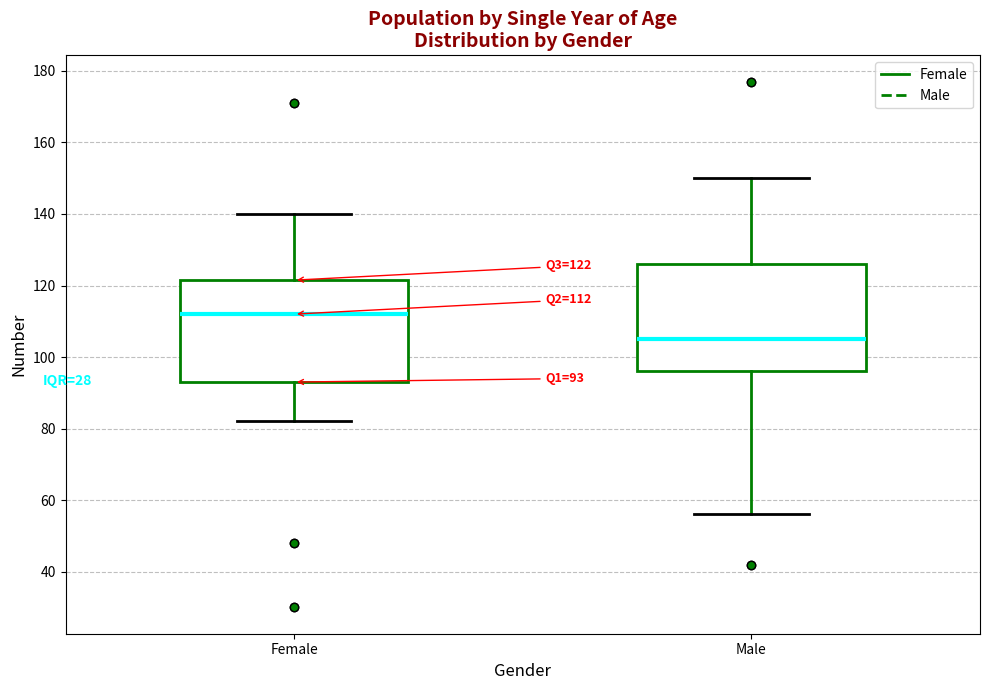

Which box's median line is the lowest?

Male